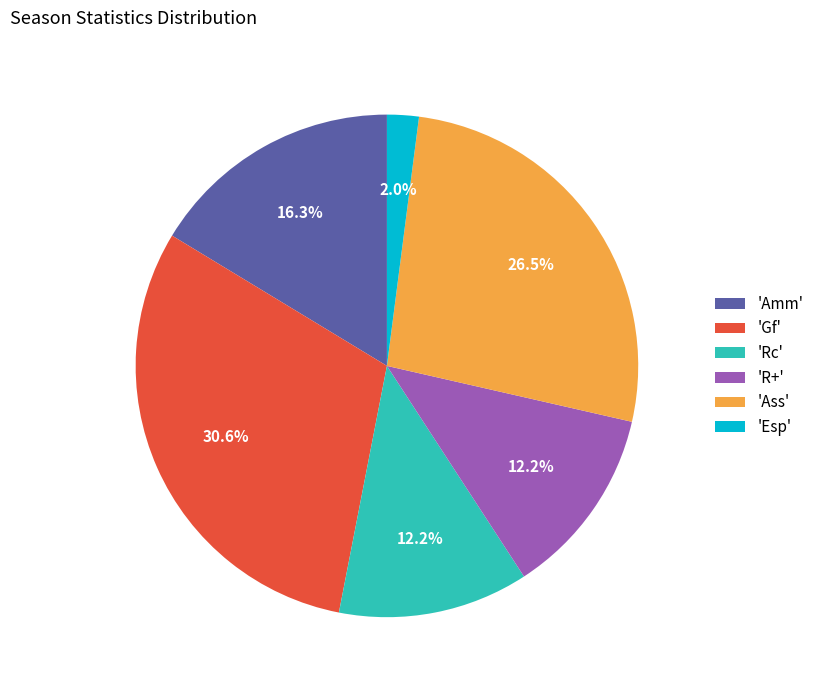

Does any single category account for the majority?

No